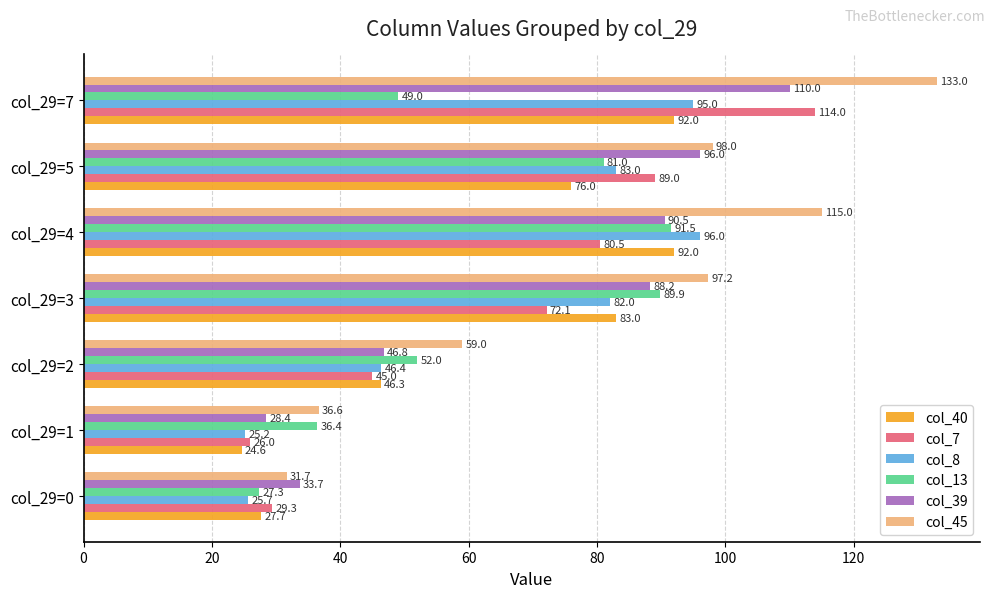

How many values in the col_40 series are below 76?

3